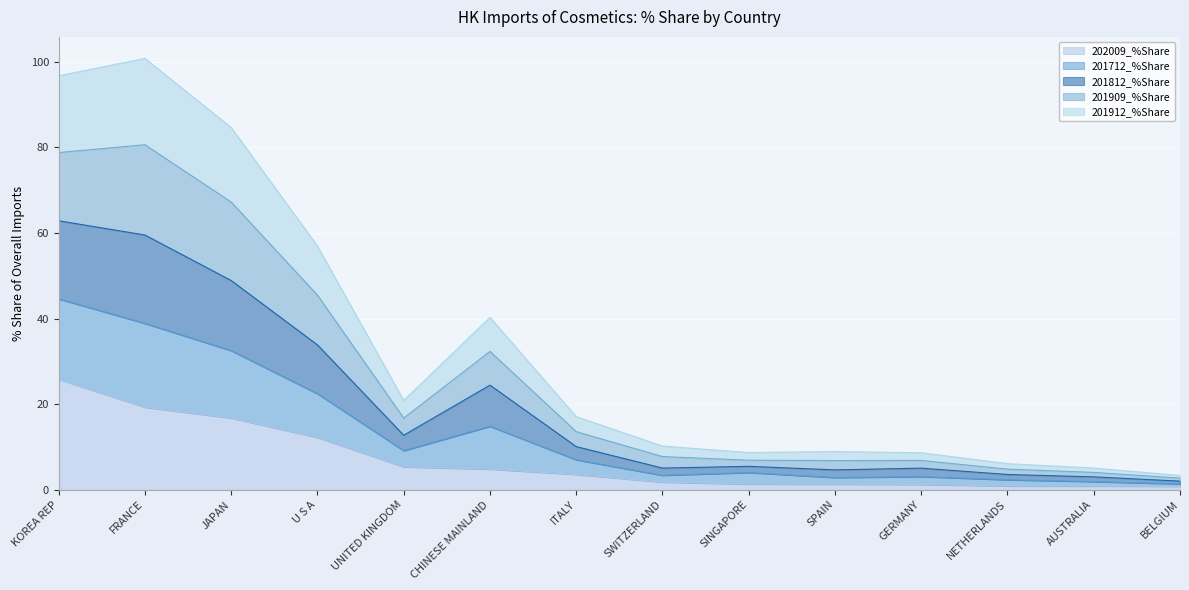

Which category has the highest value in the 202009_%Share series?

KOREA REP